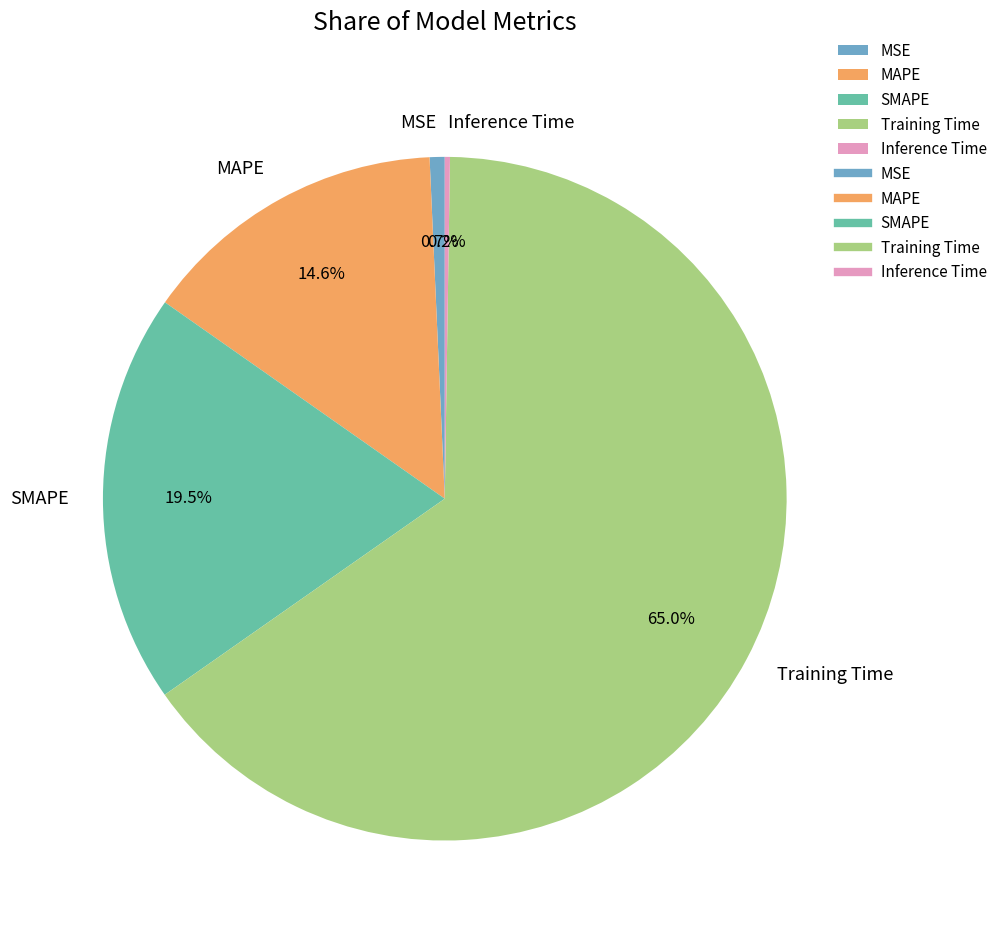

Which has a higher value, Training Time or SMAPE?

Training Time